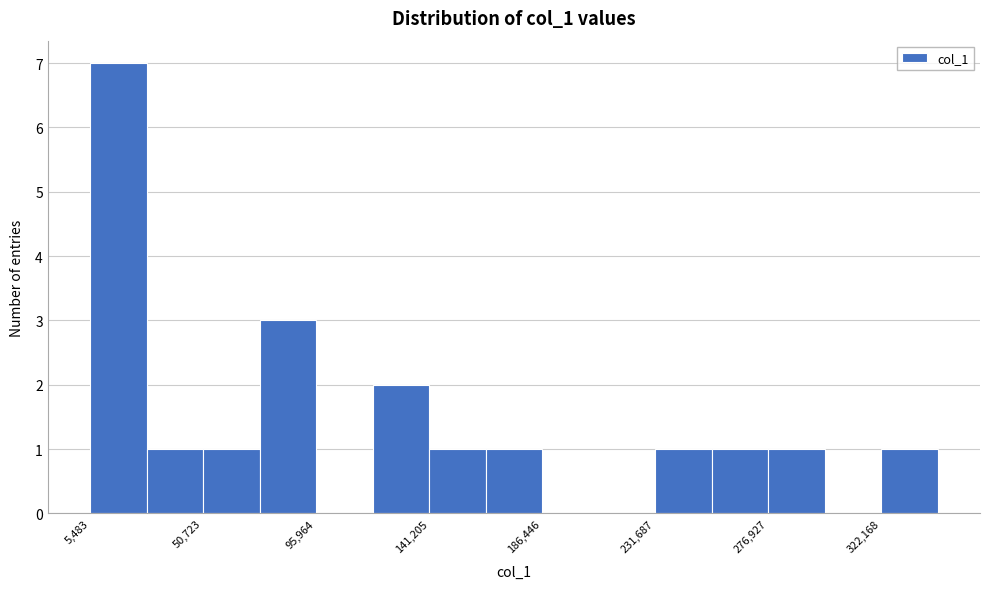

Reading left to right, transcribe this chart: for each bar, give the range it covers on the x-axis and its height. Neither the bar edges nor the heights are printed on the chart, so give them approximately, as read against the axes.

5000 to 30000: 7
30000 to 50000: 1
50000 to 75000: 1
75000 to 95000: 3
95000 to 120000: 0
120000 to 140000: 2
140000 to 165000: 1
165000 to 185000: 1
185000 to 210000: 0
210000 to 230000: 0
230000 to 255000: 1
255000 to 275000: 1
275000 to 300000: 1
300000 to 320000: 0
320000 to 345000: 1